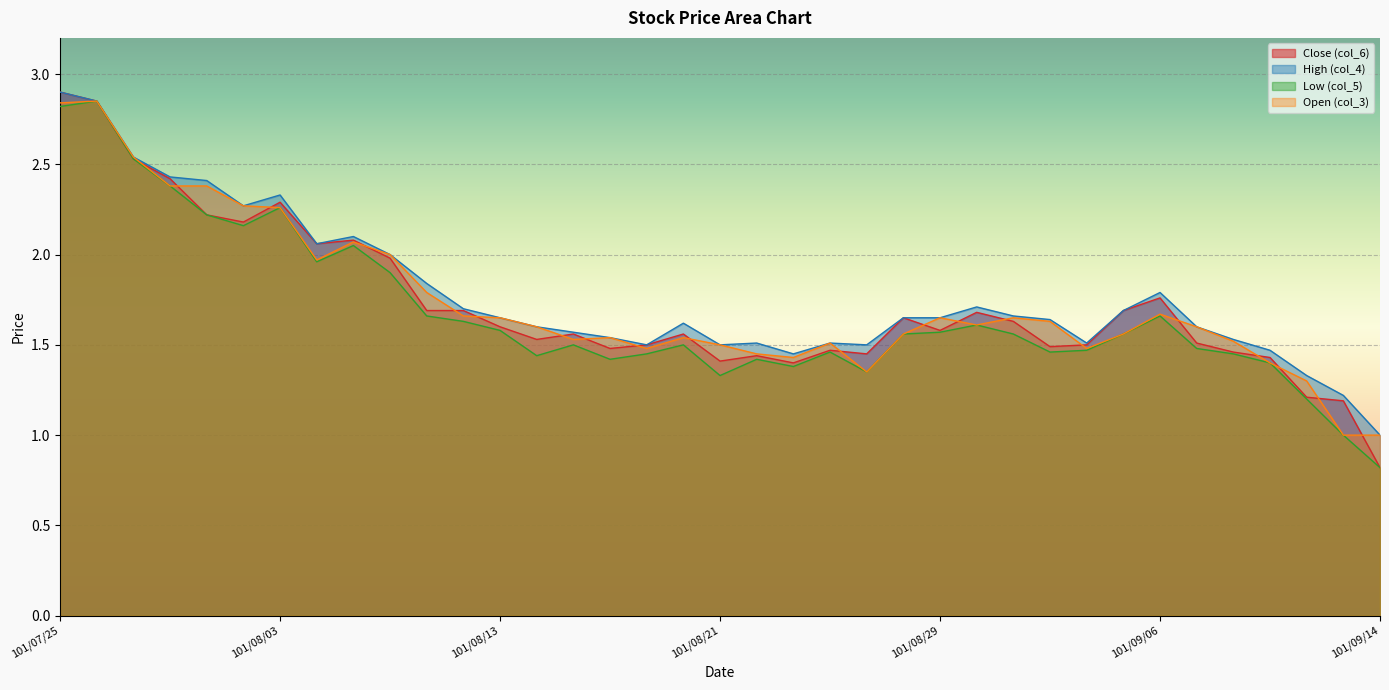

Which has a higher value, 101/09/11 or 101/07/30?

101/07/30